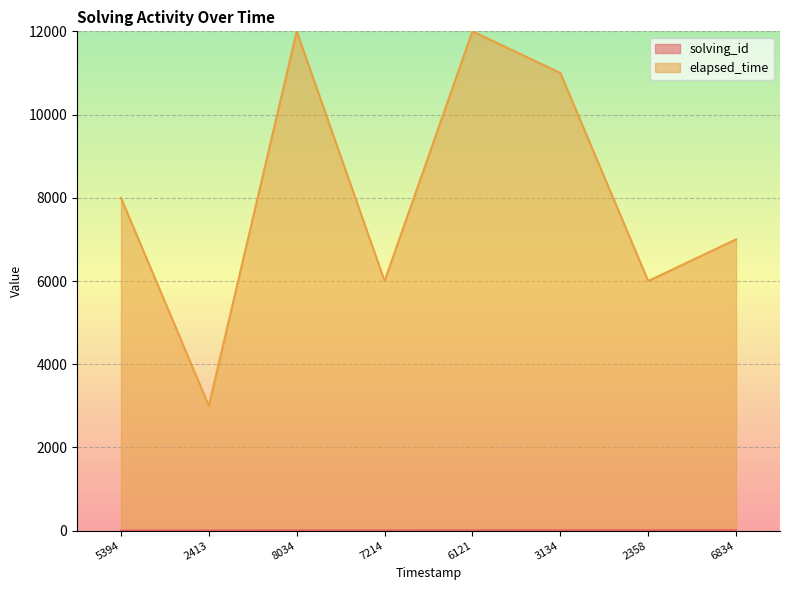

What is the difference between the maximum and minimum values in the elapsed_time series?

9000